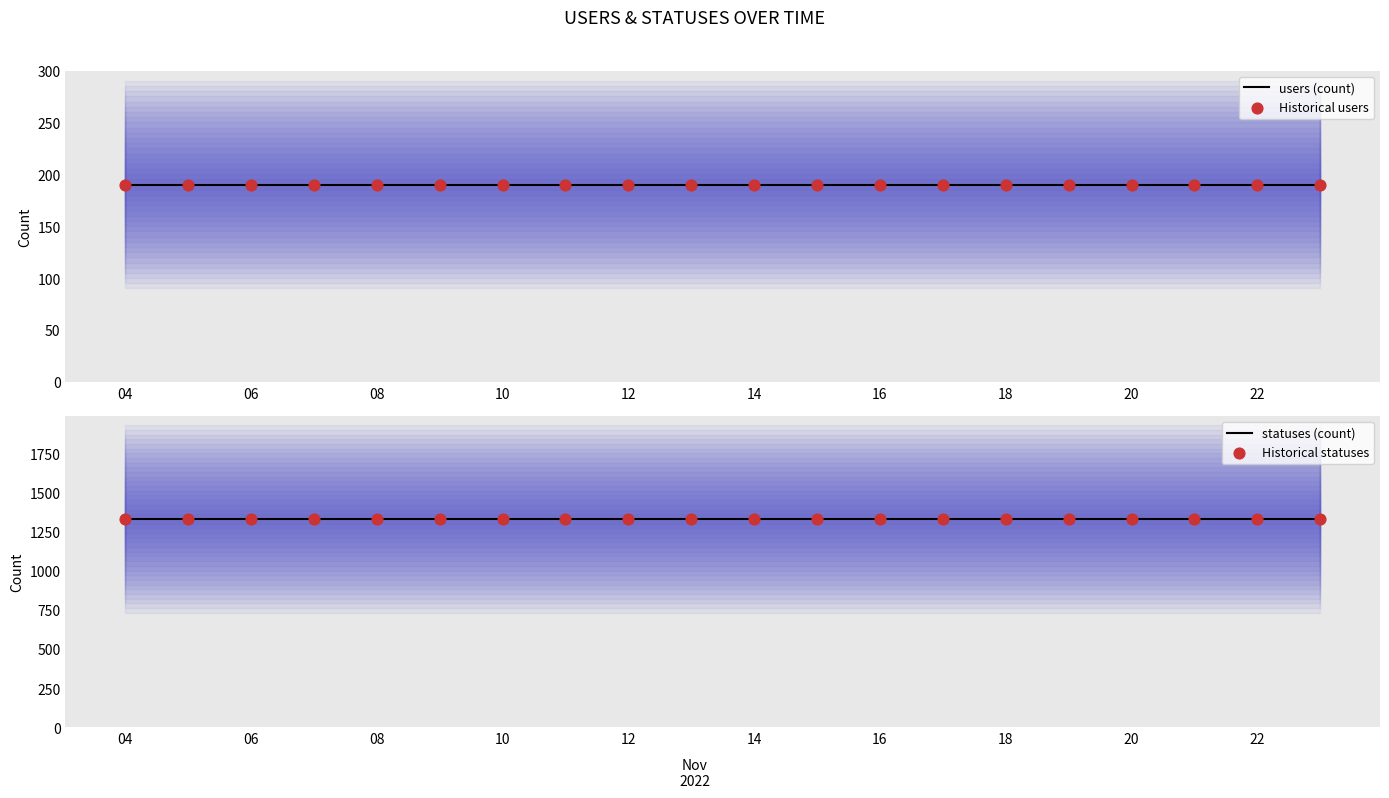

What are all the series names shown in the legend?

users (count), Historical users, statuses (count), Historical statuses